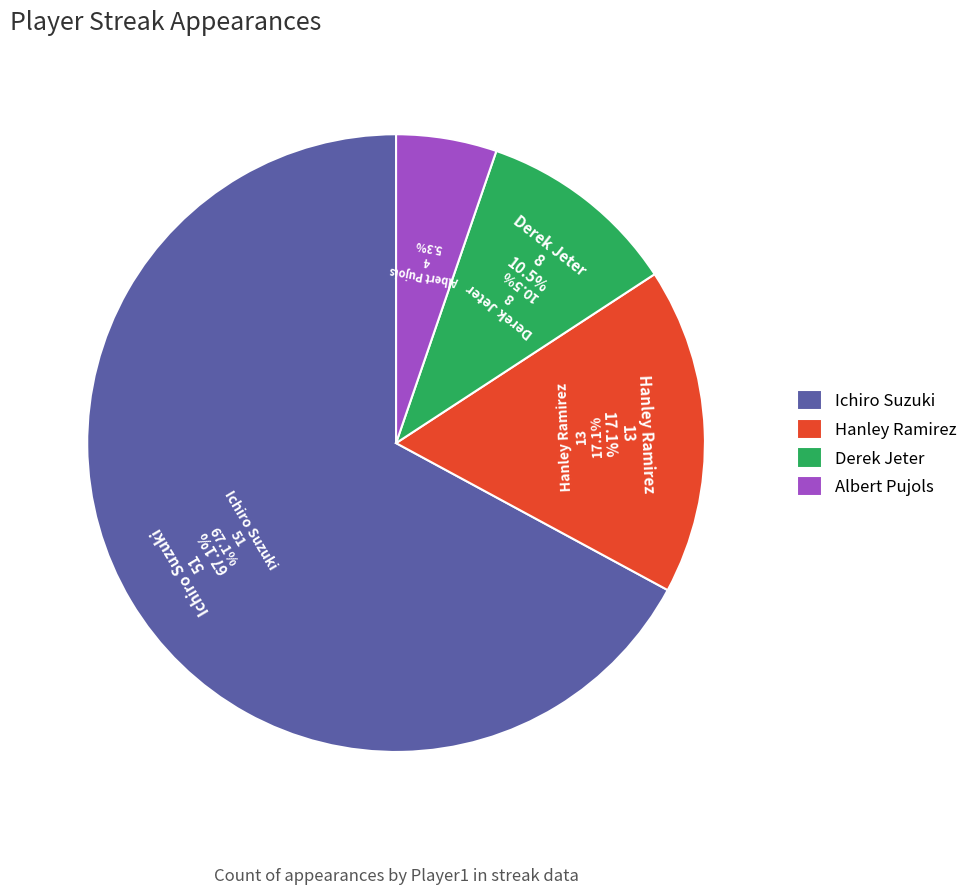

What is the change in value from Ichiro Suzuki to Albert Pujols?

-47